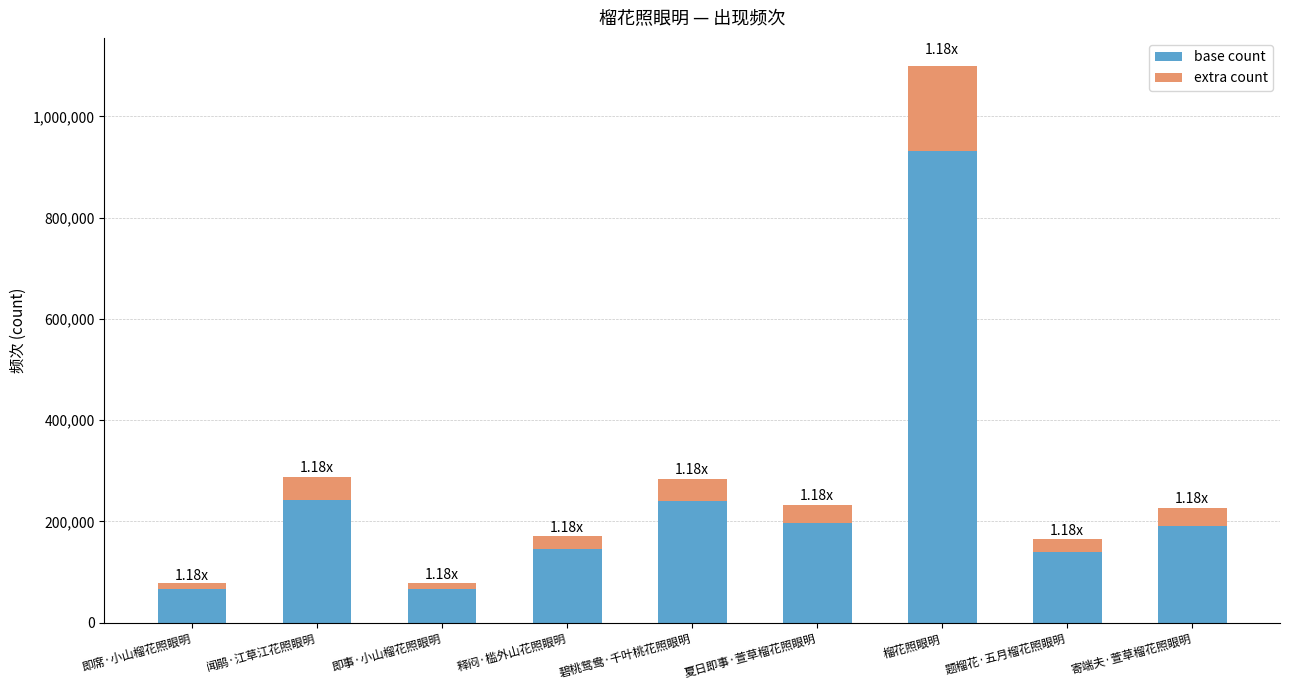

What is the approximate value of base count at 夏日即事·萱草榴花照眼明?

196872.0